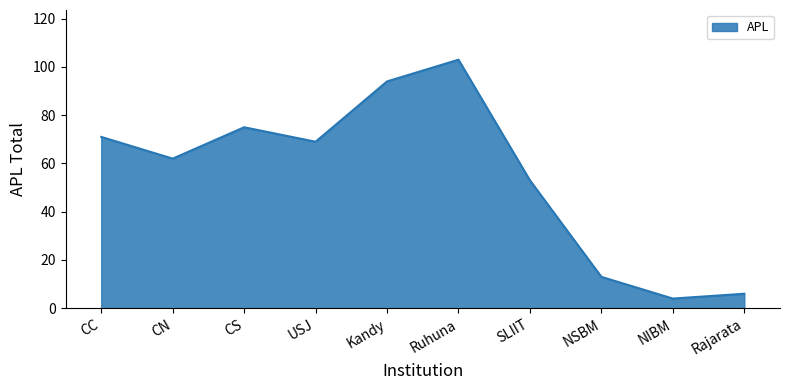

Which label corresponds to the largest value in the chart?

Ruhuna